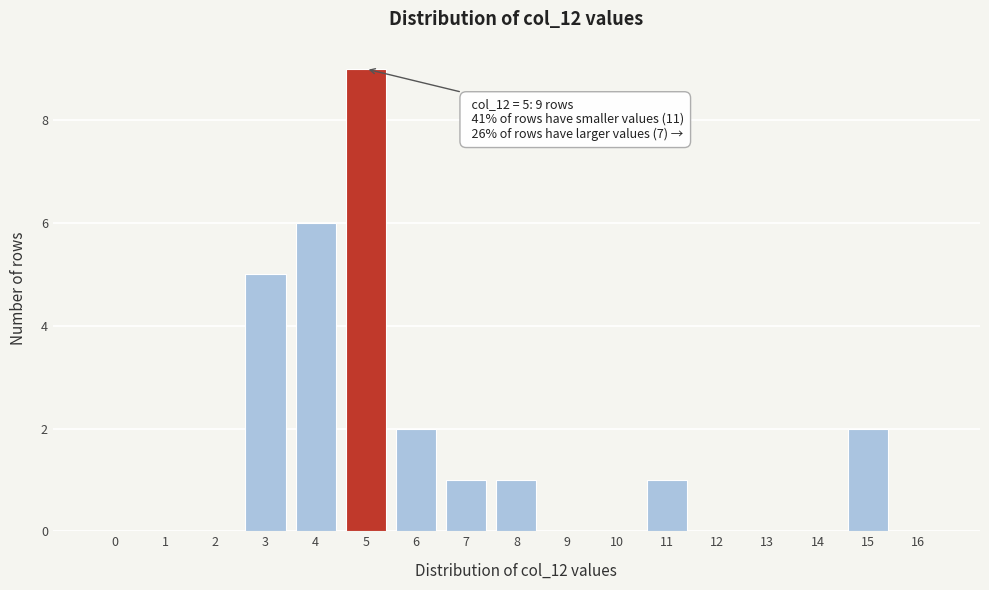

Reading left to right, list all the values displayed in this chart.

0=0	1=0	2=0	3=5	4=6	5=9	6=2	7=1	8=1	9=0	10=0	11=1	12=0	13=0	14=0	15=2	16=0